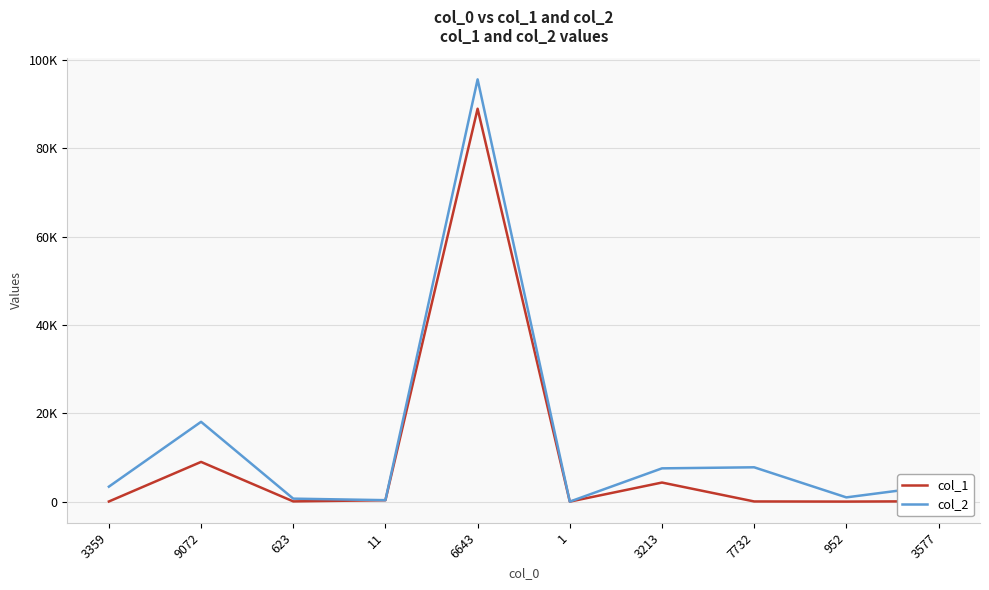

Reading left to right, list all the values displayed in this chart.

col_1: 35	8996	56	324	88942	6	4324	43	13	91
col_2: 3394	18068	679	335	95585	7	7537	7775	965	3668